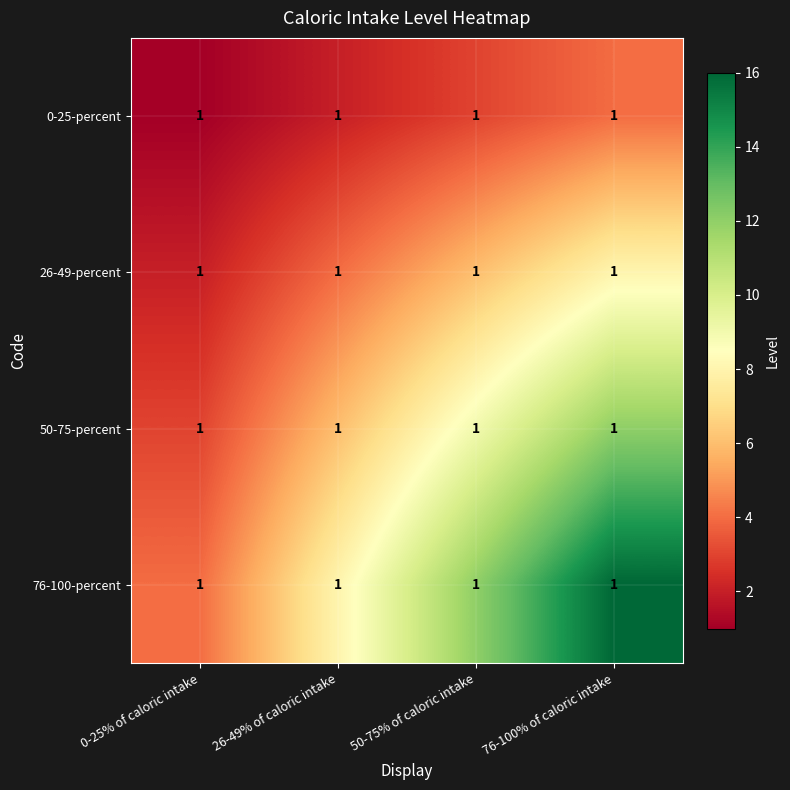

At how many categories does at least one series exceed 9?

2